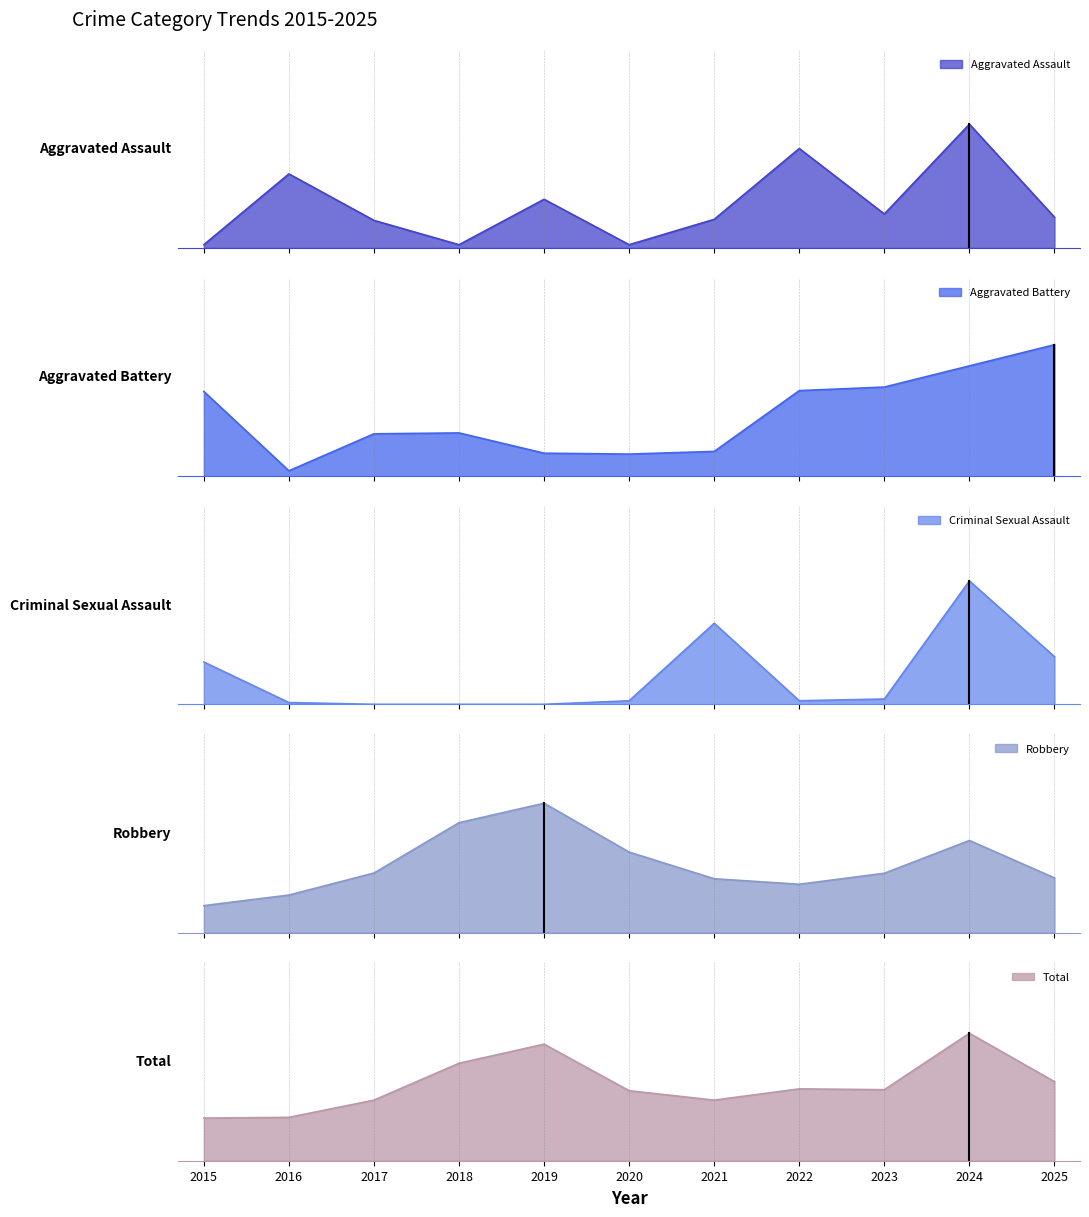

How many data points in Aggravated Battery are above 1?

10